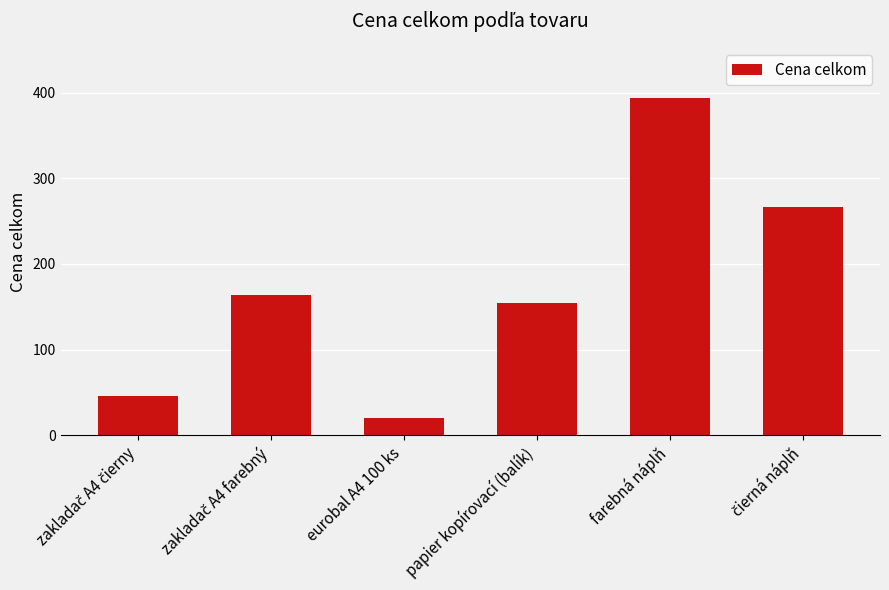

What is the change in value from papier kopírovací (balík) to farebná náplň?

+239.4